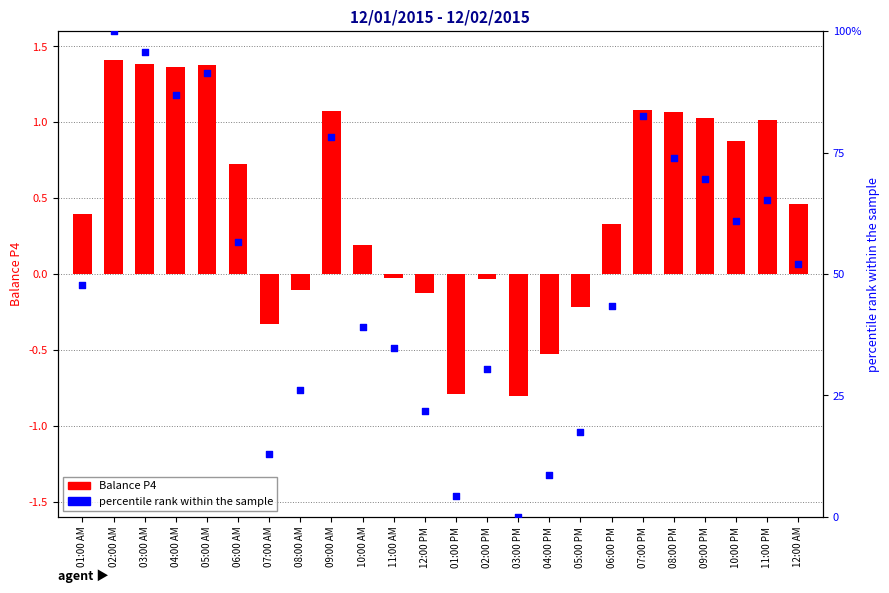

At how many categories does at least one series exceed 84?

4